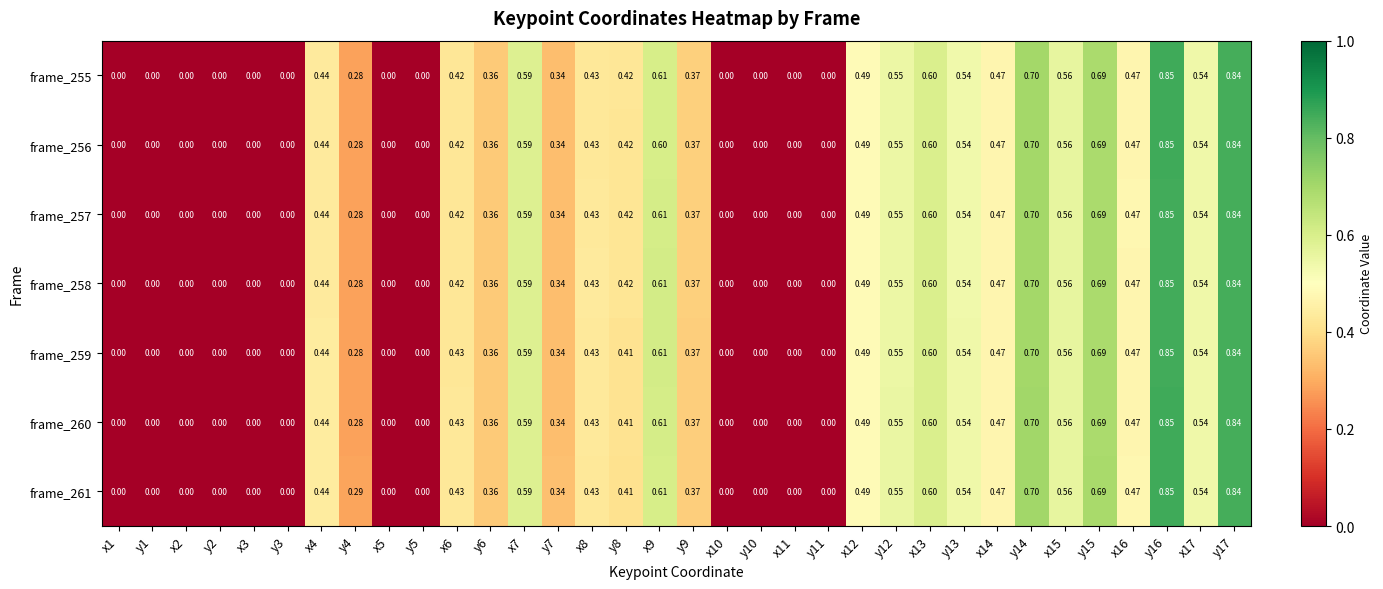

Is the value of frame_258 at x2 greater than the value of frame_256 at x16?

No